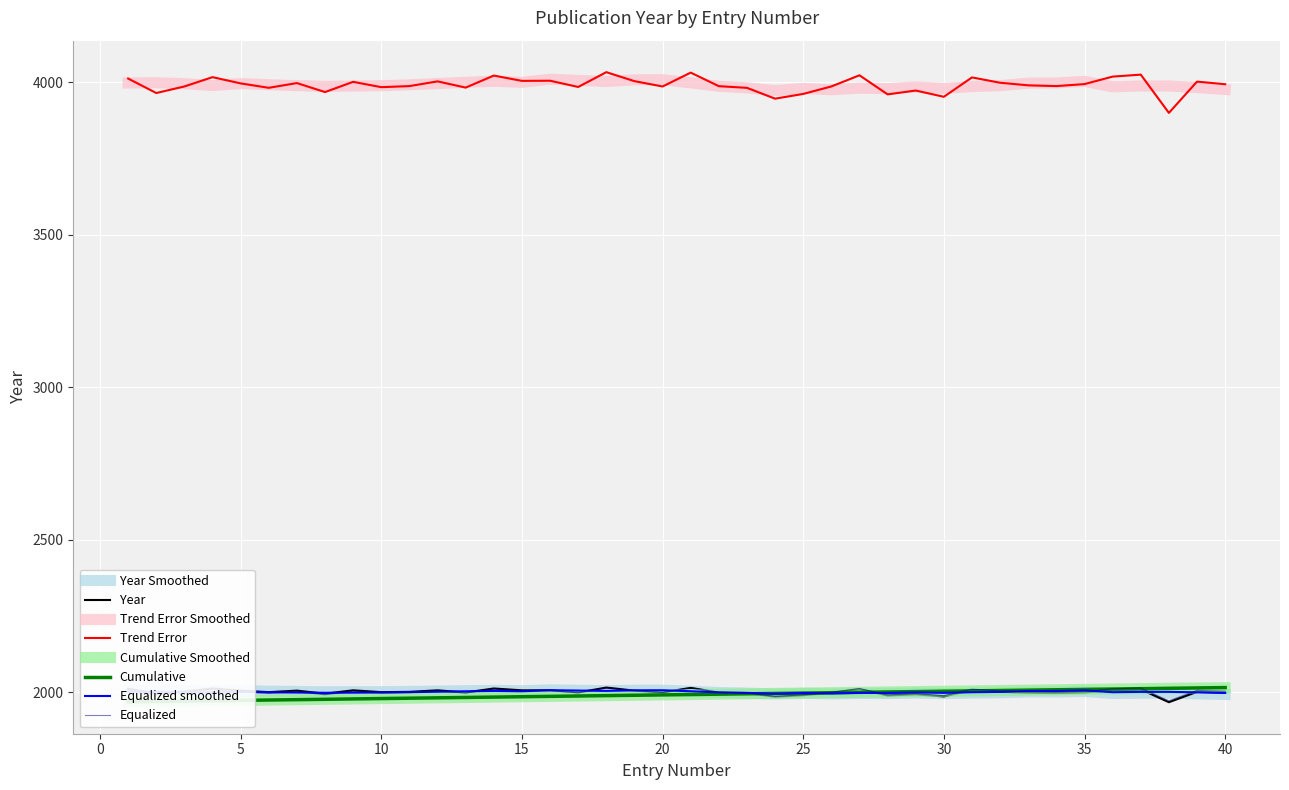

What is the difference between the Cumulative Count values at 36 and 16?

24.0